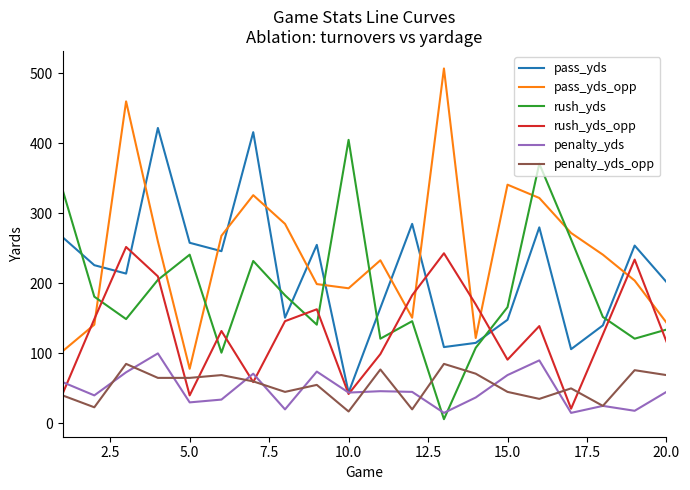

How many lines are shown in the chart?

6